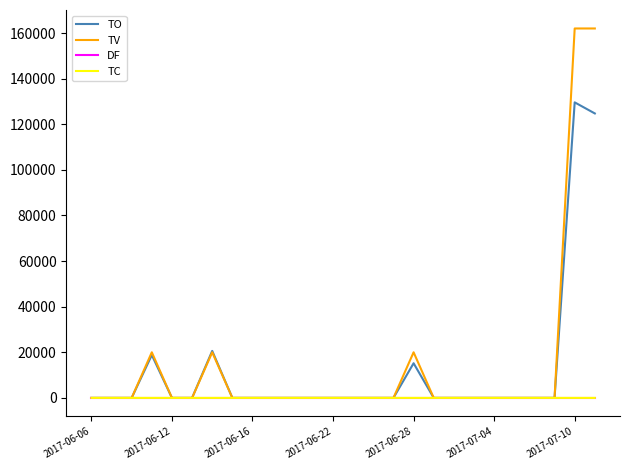

Which series has the widest spread of values?

TV